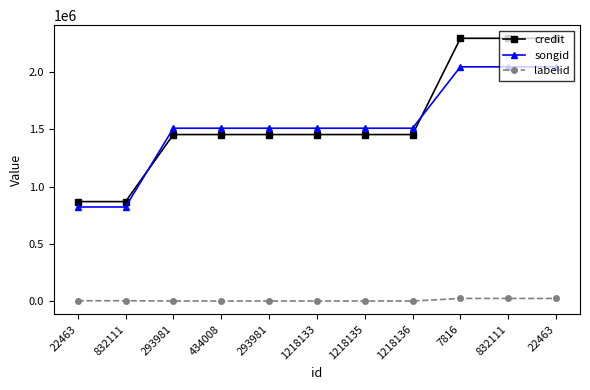

True or false: songid and labelid cross at least once.

False